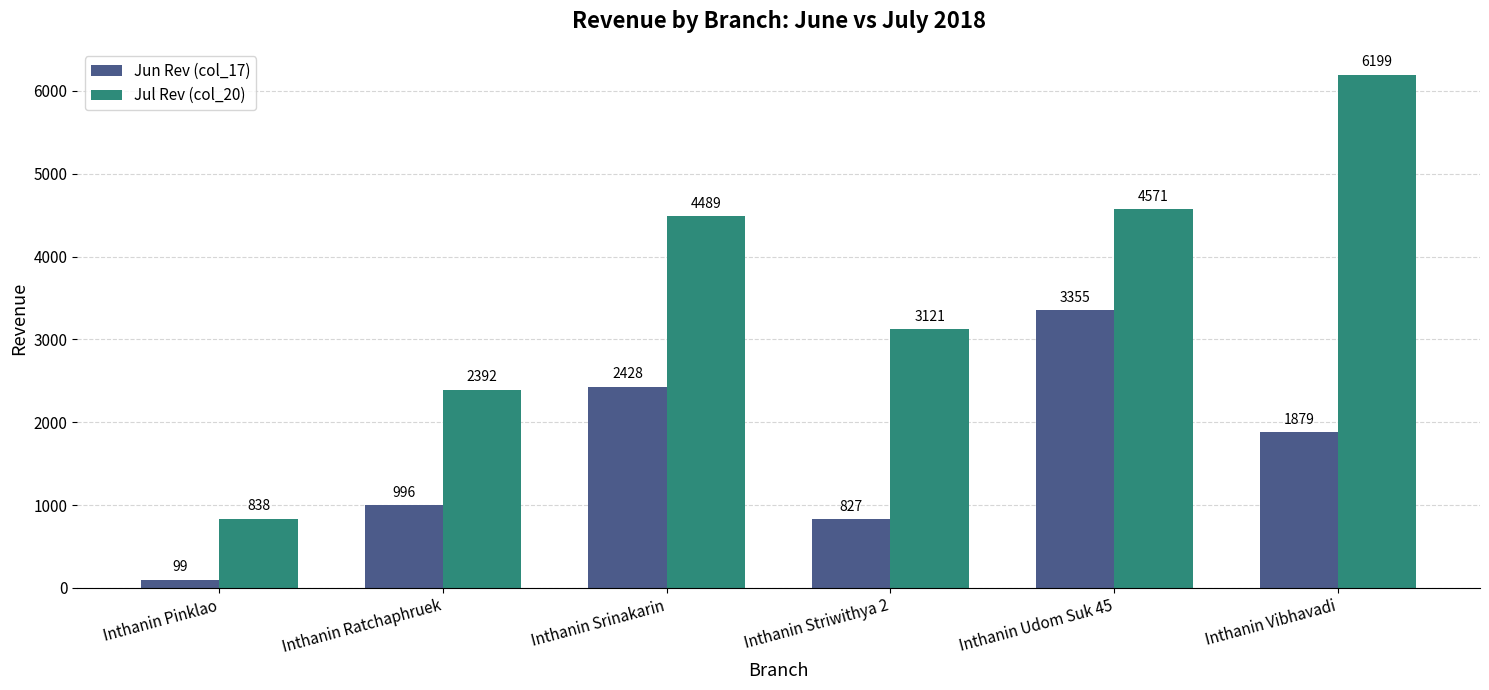

What is the difference between the highest and lowest values at Inthanin Vibhavadi?

4320